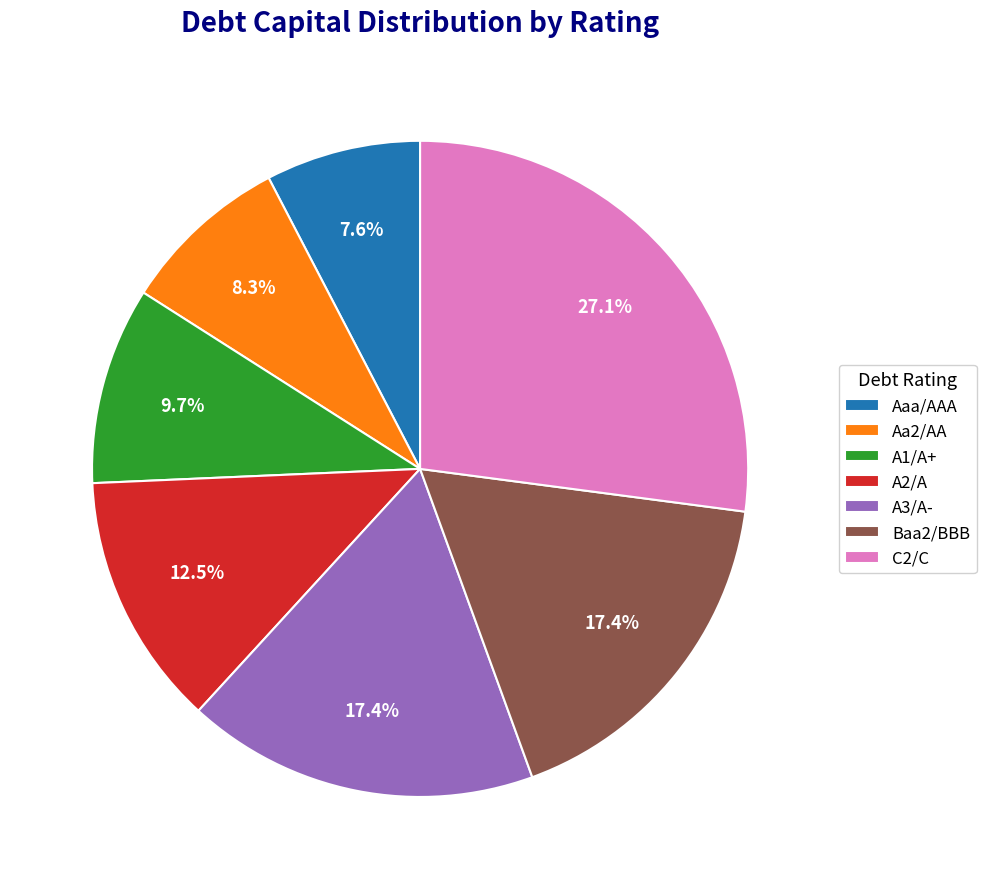

The A3/A- slice represents 24% of the pie. True or false?

False